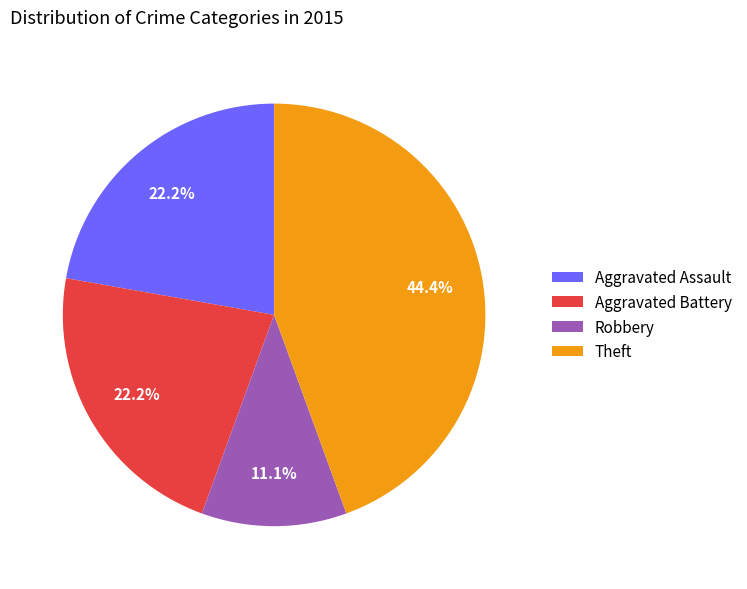

What percentage is the Aggravated Battery slice, to the nearest percent?

22%